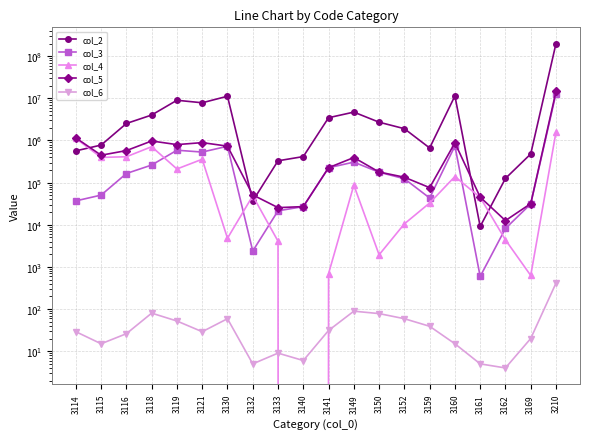

What is the value of the col_5 point at the 9th from the left?

25517